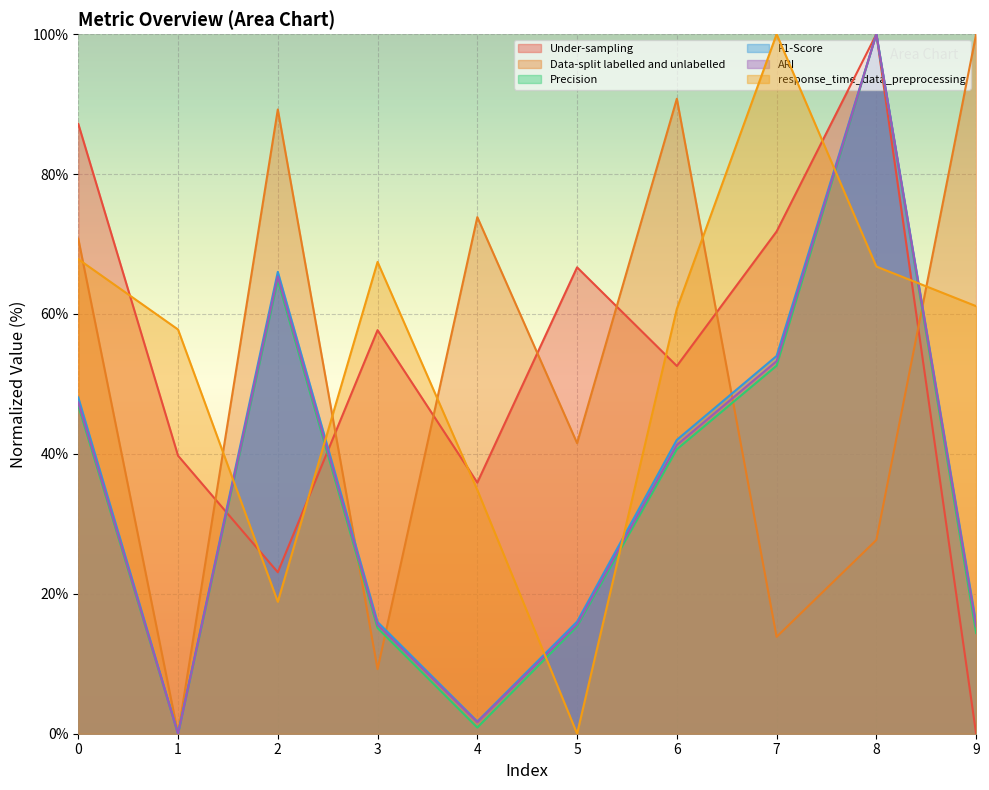

Reading left to right, transcribe all the data shown in this chart.

Under-sampling: 0=87.2	1=39.7	2=23.1	3=57.7	4=35.9	5=66.7	6=52.6	7=71.8	8=100.0	9=0.0
Data-split labelled and unlabelled: 0=70.8	1=0.0	2=89.2	3=9.2	4=73.8	5=41.5	6=90.8	7=13.8	8=27.7	9=100.0
Precision: 0=46.9	1=0.0	2=64.8	3=15.1	4=0.9	5=15.3	6=40.7	7=52.6	8=100.0	9=14.4
F1-Score: 0=48.1	1=0.0	2=66.0	3=16.0	4=1.8	5=16.0	6=42.0	7=54.0	8=100.0	9=15.8
ARI: 0=47.3	1=0.0	2=65.4	3=15.6	4=1.7	5=15.6	6=41.3	7=53.3	8=100.0	9=15.4
response_time_data_preprocessing: 0=67.8	1=57.8	2=18.9	3=67.4	4=34.8	5=0.0	6=60.7	7=100.0	8=66.8	9=61.1